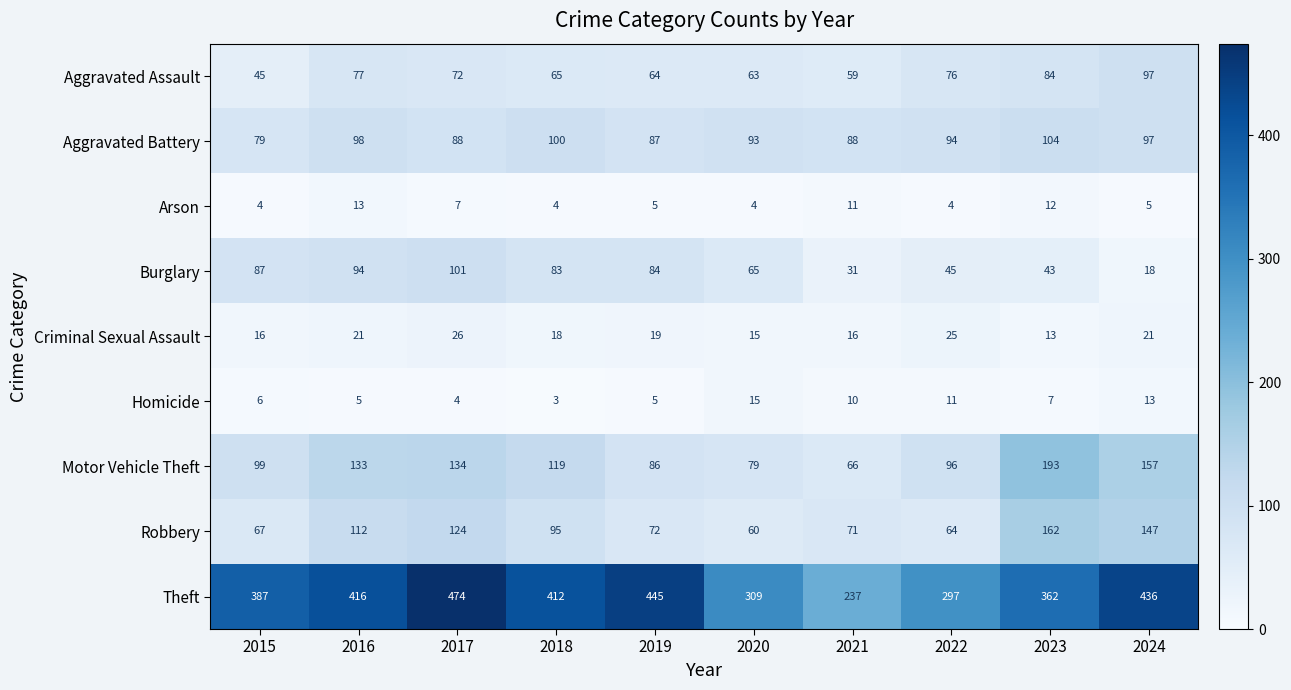

What is the average value of the Aggravated Assault series?

70